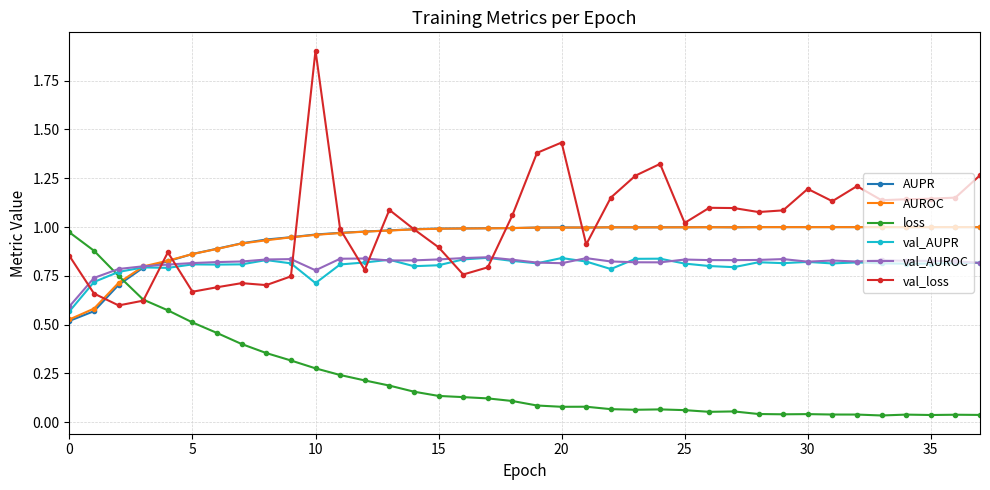

True or false: val_loss and val_AUROC intersect in this chart.

True